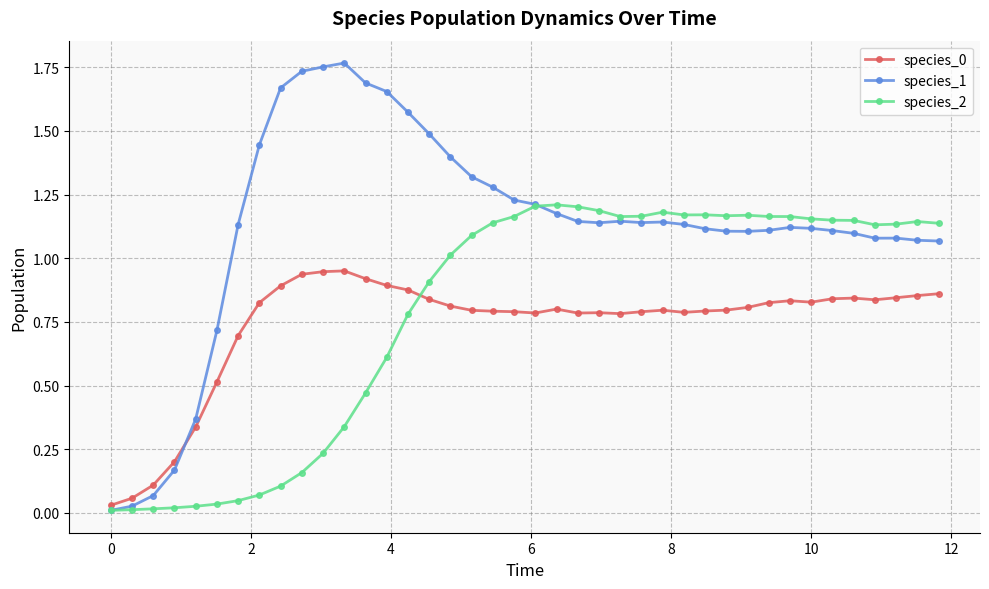

In species_0, how many points are higher than both neighbors (excluding endpoints)?

6